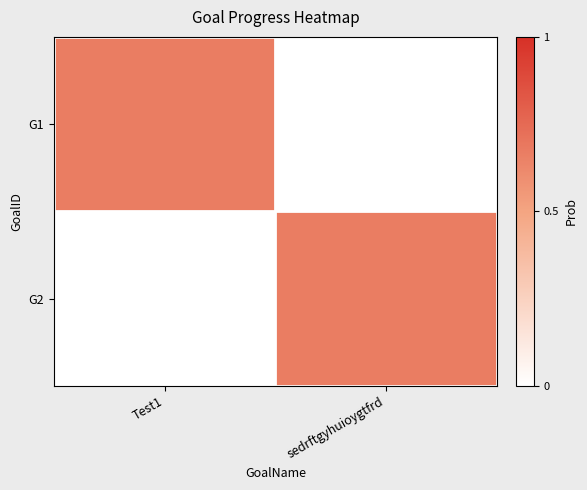

At how many categories does at least one series exceed 0?

2